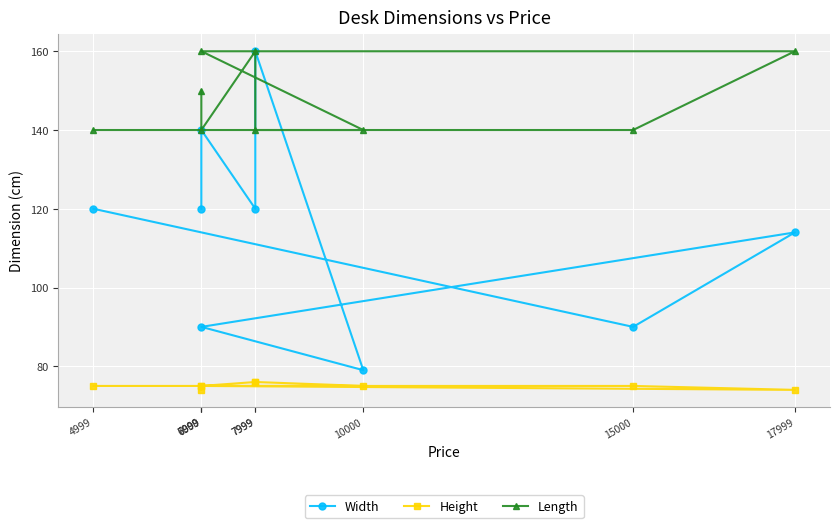

Rank the series by their average value, from lowest to highest.

Height, Width, Length